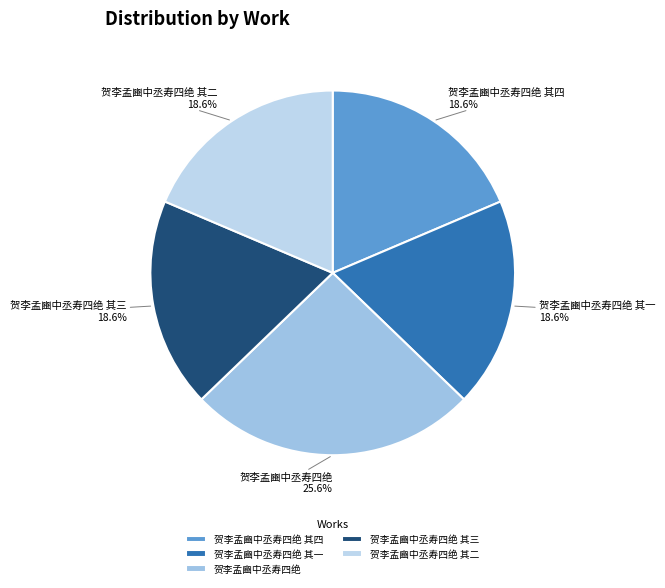

Is 贺李孟豳中丞寿四绝 其三 the majority of the pie?

No